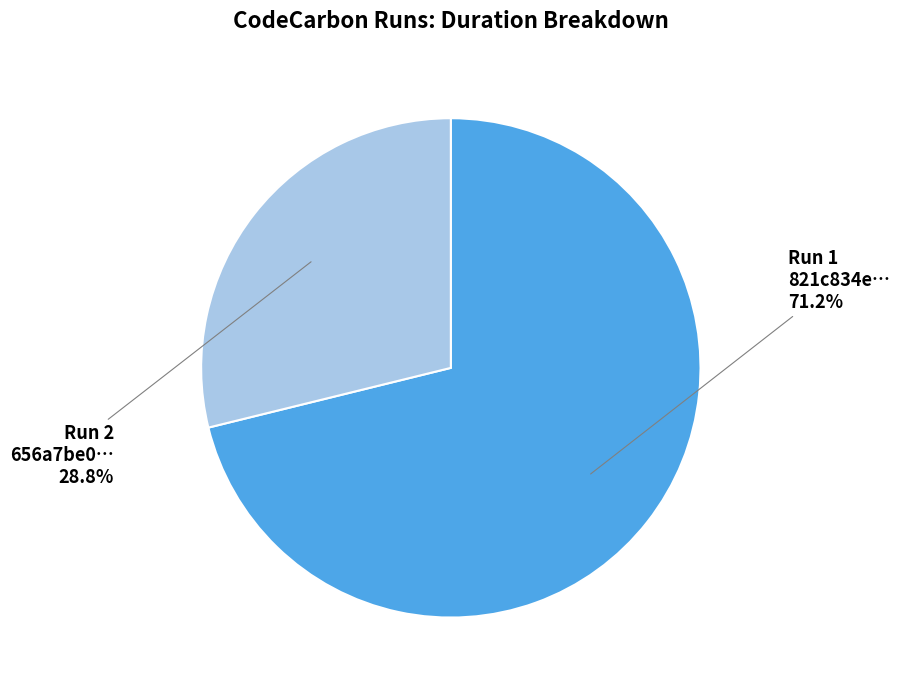

Which category has the smallest portion of the pie?

Run 2 656a7be0…